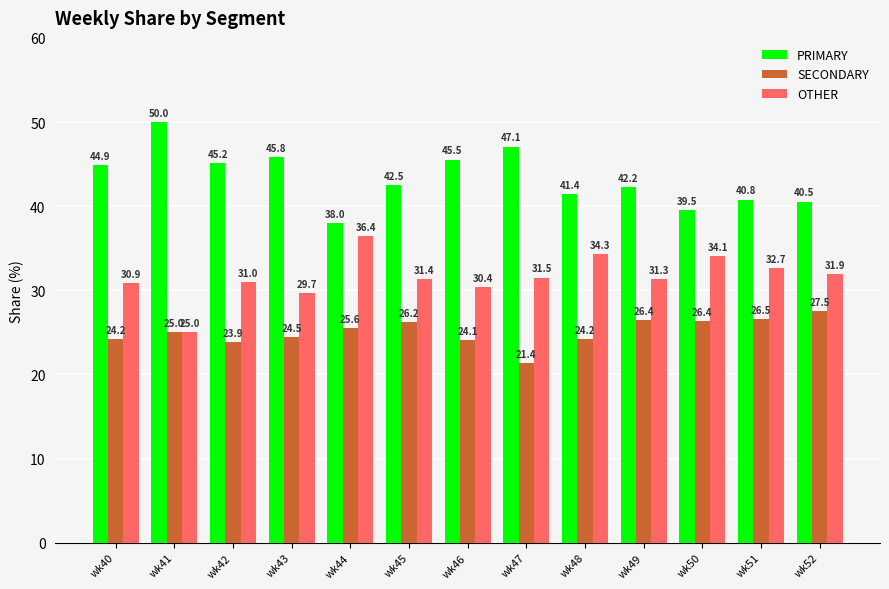

What is the difference between the highest and lowest values at wk43?

21.4